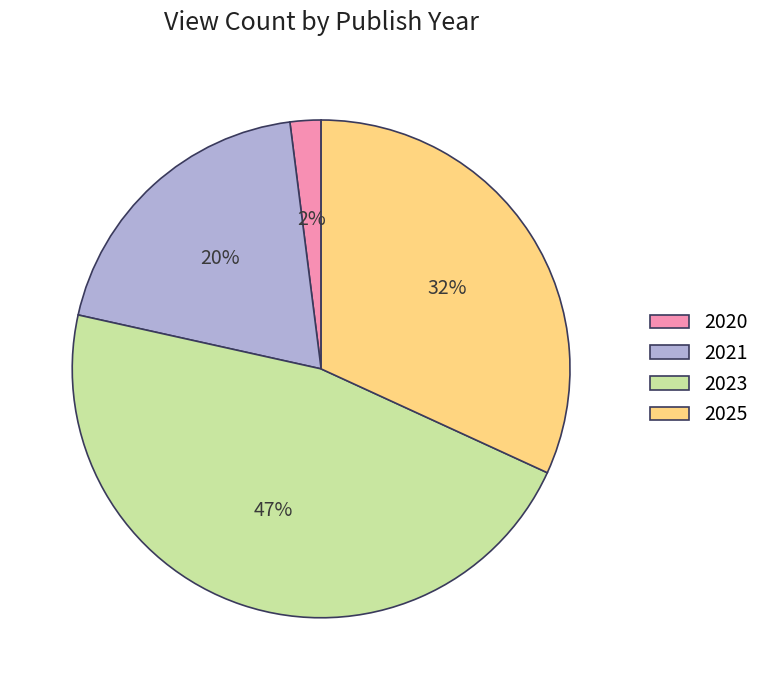

Which category has the smallest portion of the pie?

2020